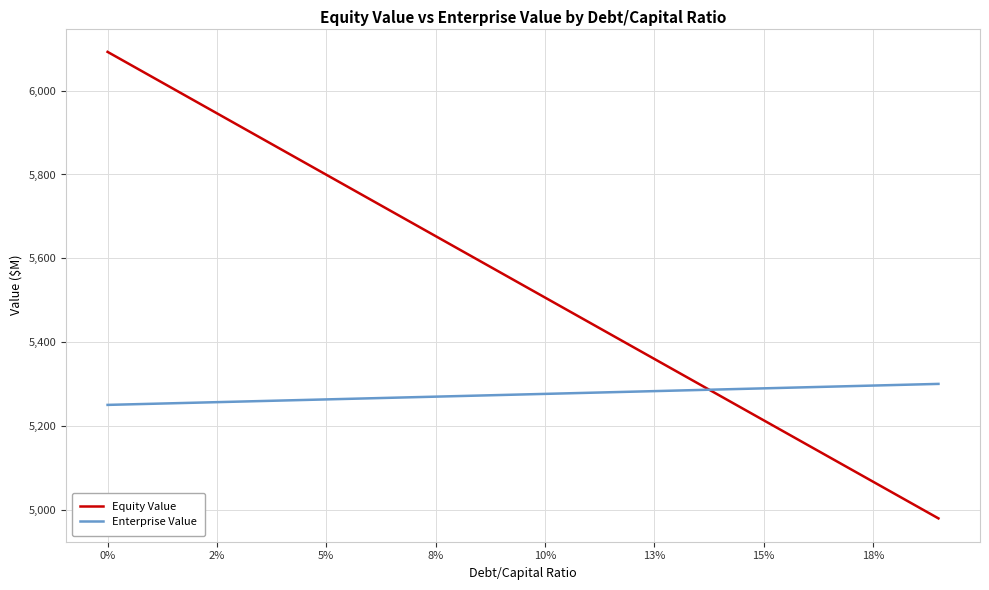

After their last crossing, which series has the higher values: Equity Value or Enterprise Value?

Enterprise Value